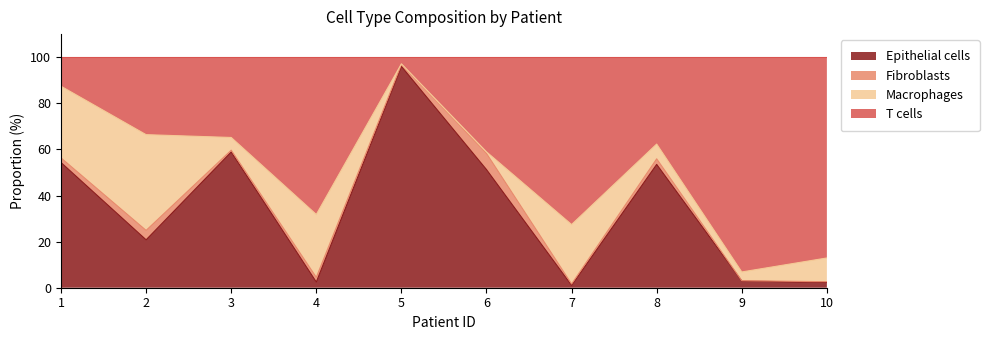

True or false: Epithelial cells has a value of 13.2 at 6.

False